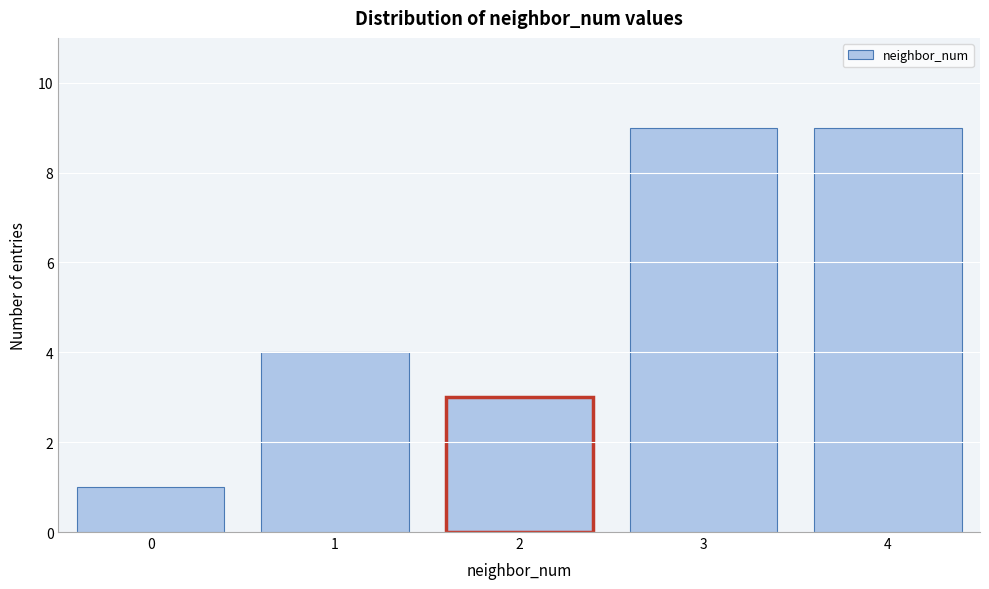

Reading left to right, transcribe all the data shown in this chart.

1	4	3	9	9